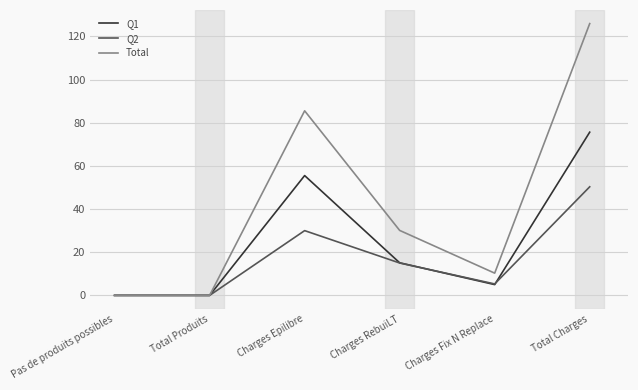

How many series are shown in this chart?

3